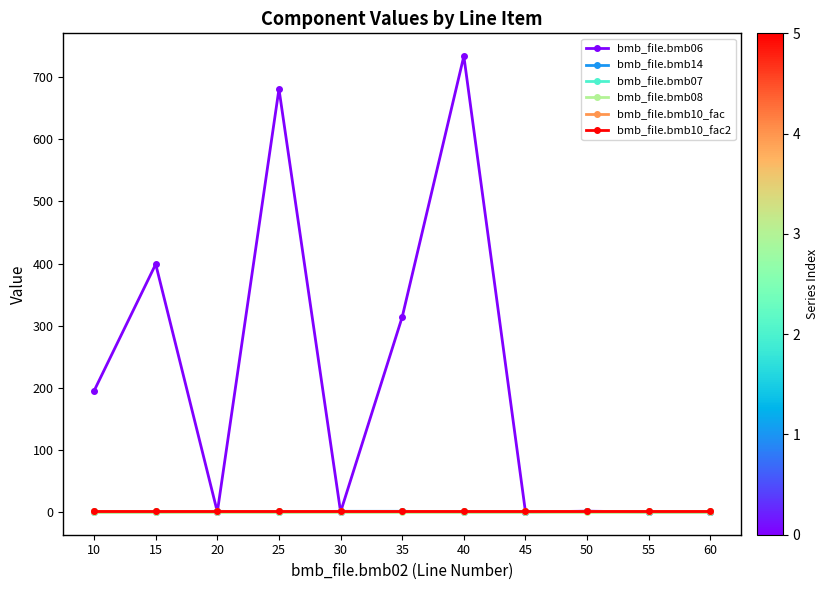

Does the chart have visible grid lines?

No